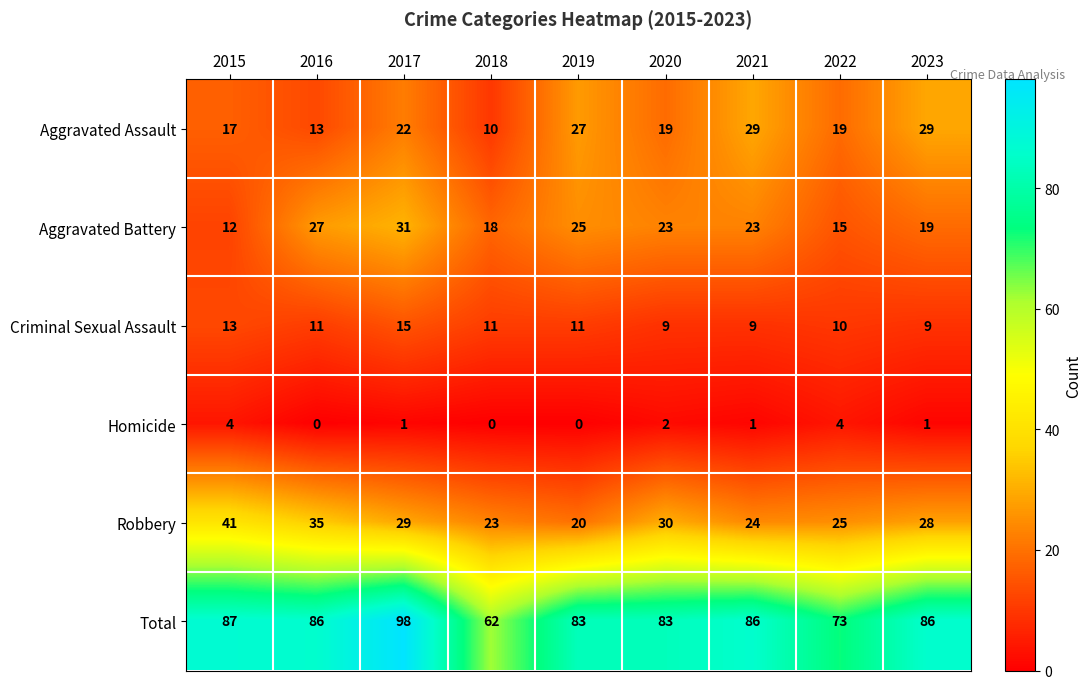

At how many categories does at least one series exceed 78?

7